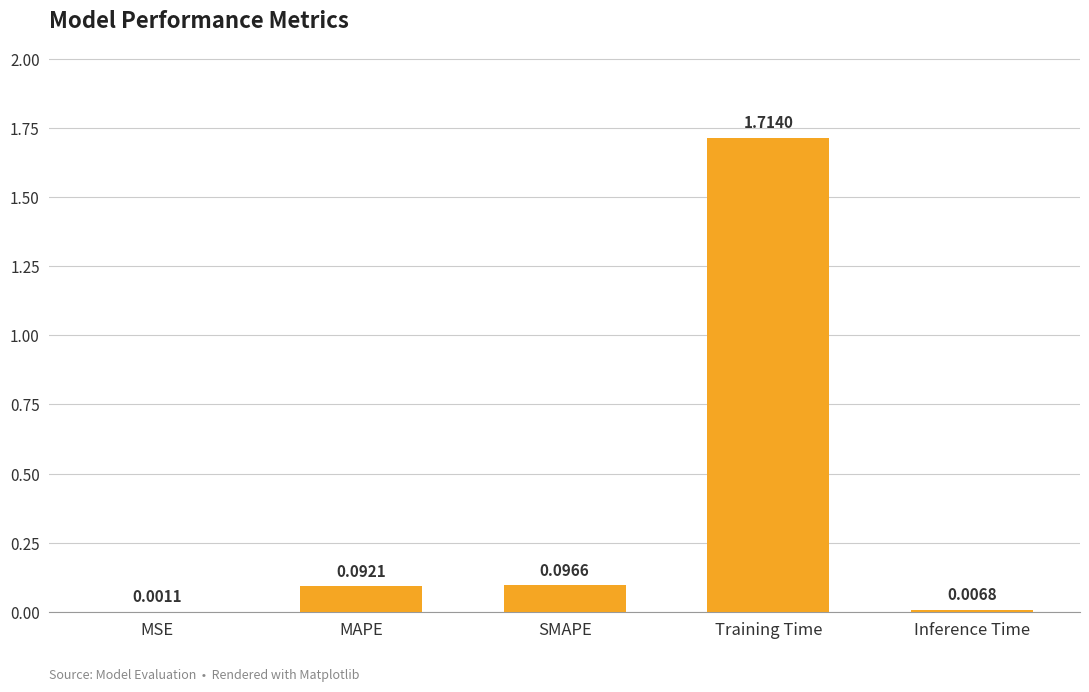

What is the change in value from MSE to MAPE?

+0.1